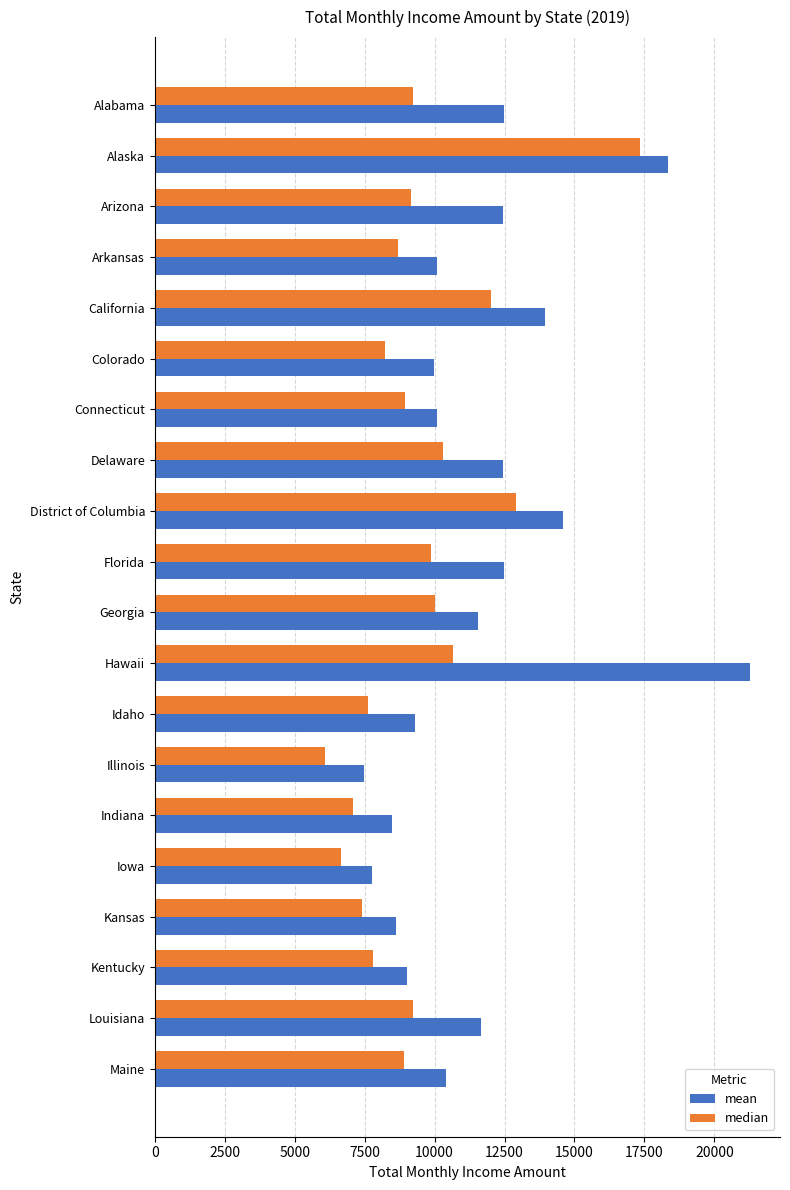

Where is mean nearest to the value 14373?

District of Columbia